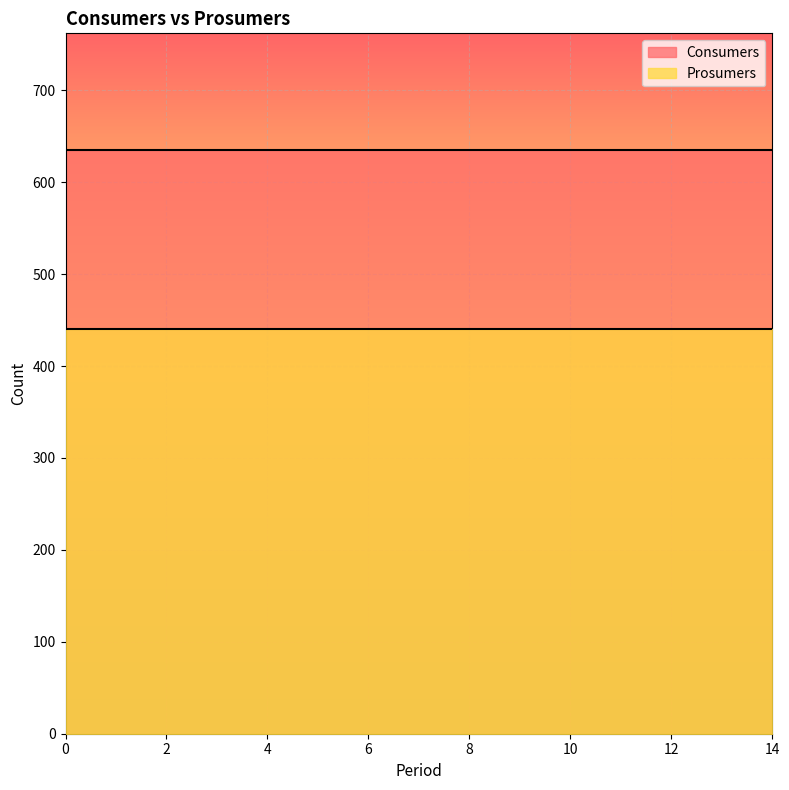

Which series has the largest total across all categories?

Consumers